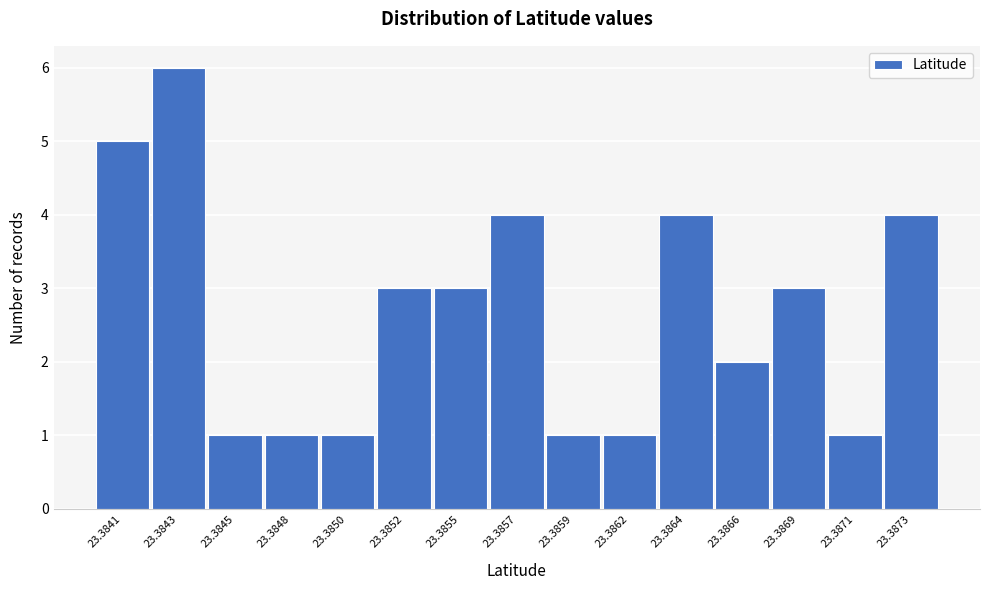

Reading left to right, transcribe all the data shown in this chart.

5	6	1	1	1	3	3	4	1	1	4	2	3	1	4